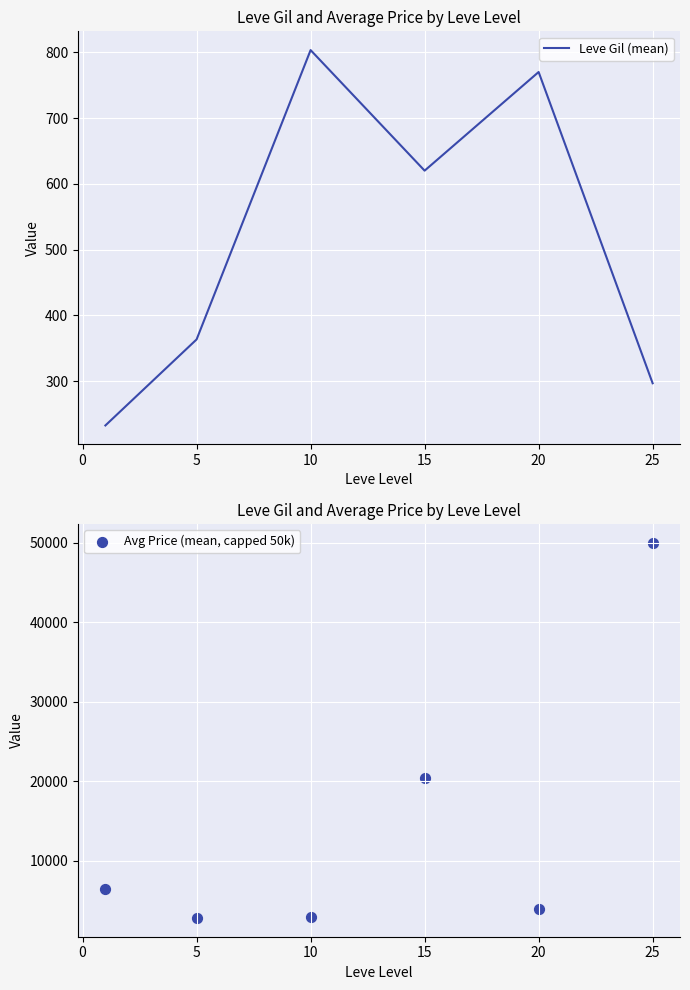

Which series has the largest total across all categories?

Avg Price (mean, capped 50k)